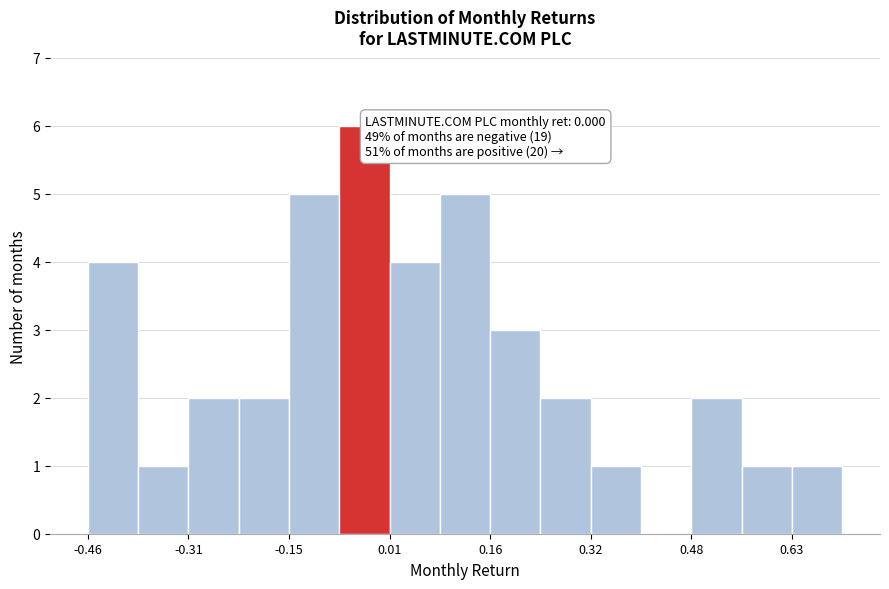

Around what value on the x-axis is the tallest bar? Give the approximate position of its centre, as read against the axis.

-0.04